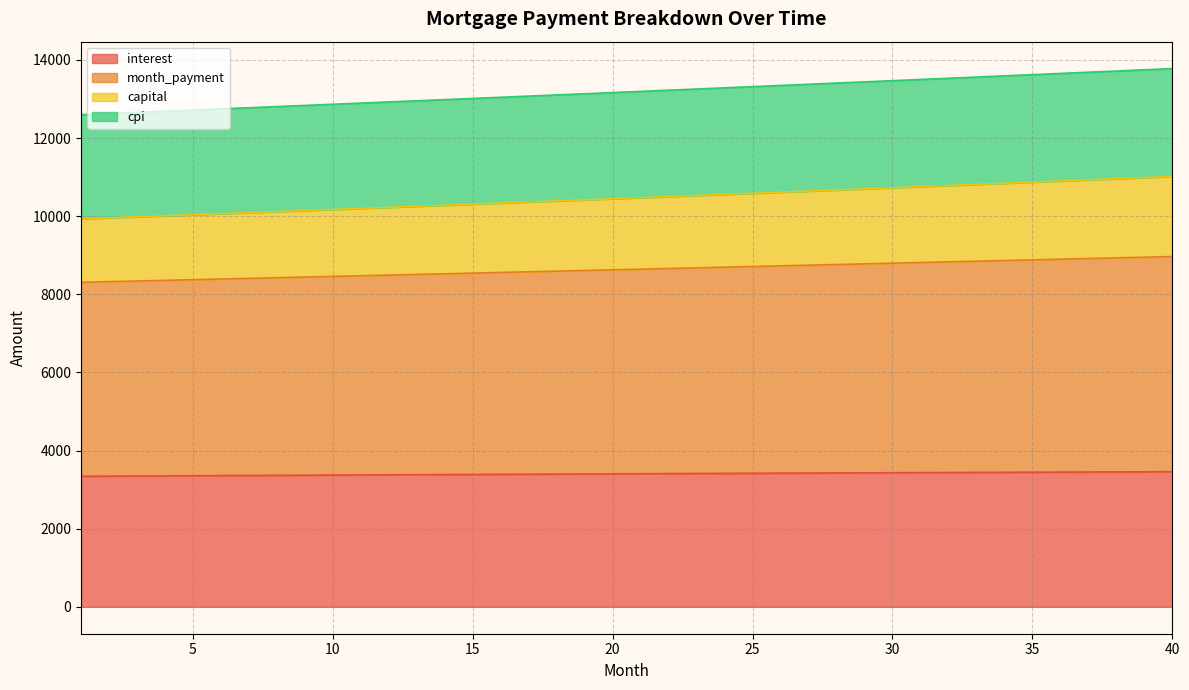

Reading left to right, extract all data points from this chart.

opening_balance: 1=3342.2	2=3345.7	3=3349.2	4=3352.6	5=3356.0	6=3359.4	7=3362.8	8=3366.1	9=3369.5	10=3372.8	11=3376.0	12=3379.3	13=3382.5	14=3385.7	15=3388.8	16=3392.0	17=3395.1	18=3398.2	19=3401.2	20=3404.2	21=3407.2	22=3410.2	23=3413.2	24=3416.1	25=3419.0	26=3421.8	27=3424.6	28=3427.4	29=3430.2	30=3432.9	31=3435.6	32=3438.3	33=3440.9	34=3443.5	35=3446.1	36=3448.6	37=3451.2	38=3453.6	39=3456.1	40=3458.5
interest: 1=8307.5	2=8324.3	3=8341.0	4=8357.8	5=8374.5	6=8391.3	7=8408.1	8=8424.9	9=8441.7	10=8458.5	11=8475.4	12=8492.2	13=8509.0	14=8525.9	15=8542.8	16=8559.7	17=8576.5	18=8593.5	19=8610.4	20=8627.3	21=8644.2	22=8661.1	23=8678.1	24=8695.0	25=8712.0	26=8729.0	27=8746.0	28=8762.9	29=8779.9	30=8796.9	31=8813.9	32=8830.9	33=8848.0	34=8865.0	35=8882.0	36=8899.0	37=8916.1	38=8933.1	39=8950.2	40=8967.2
month_payment: 1=9930.7	2=9957.1	3=9983.7	4=10010.3	5=10037.0	6=10063.8	7=10090.6	8=10117.5	9=10144.5	10=10171.5	11=10198.7	12=10225.9	13=10253.1	14=10280.5	15=10307.9	16=10335.4	17=10362.9	18=10390.6	19=10418.3	20=10446.1	21=10473.9	22=10501.9	23=10529.9	24=10557.9	25=10586.1	26=10614.3	27=10642.6	28=10671.0	29=10699.5	30=10728.0	31=10756.6	32=10785.3	33=10814.1	34=10842.9	35=10871.8	36=10900.8	37=10929.9	38=10959.0	39=10988.2	40=11017.5
capital: 1=12600.1	2=12629.3	3=12658.7	4=12688.0	5=12717.4	6=12746.9	7=12776.4	8=12805.9	9=12835.5	10=12865.2	11=12894.9	12=12924.7	13=12954.5	14=12984.3	15=13014.3	16=13044.2	17=13074.2	18=13104.3	19=13134.4	20=13164.6	21=13194.8	22=13225.1	23=13255.5	24=13285.8	25=13316.3	26=13346.7	27=13377.3	28=13407.9	29=13438.5	30=13469.2	31=13499.9	32=13530.7	33=13561.6	34=13592.4	35=13623.4	36=13654.4	37=13685.4	38=13716.5	39=13747.6	40=13778.9